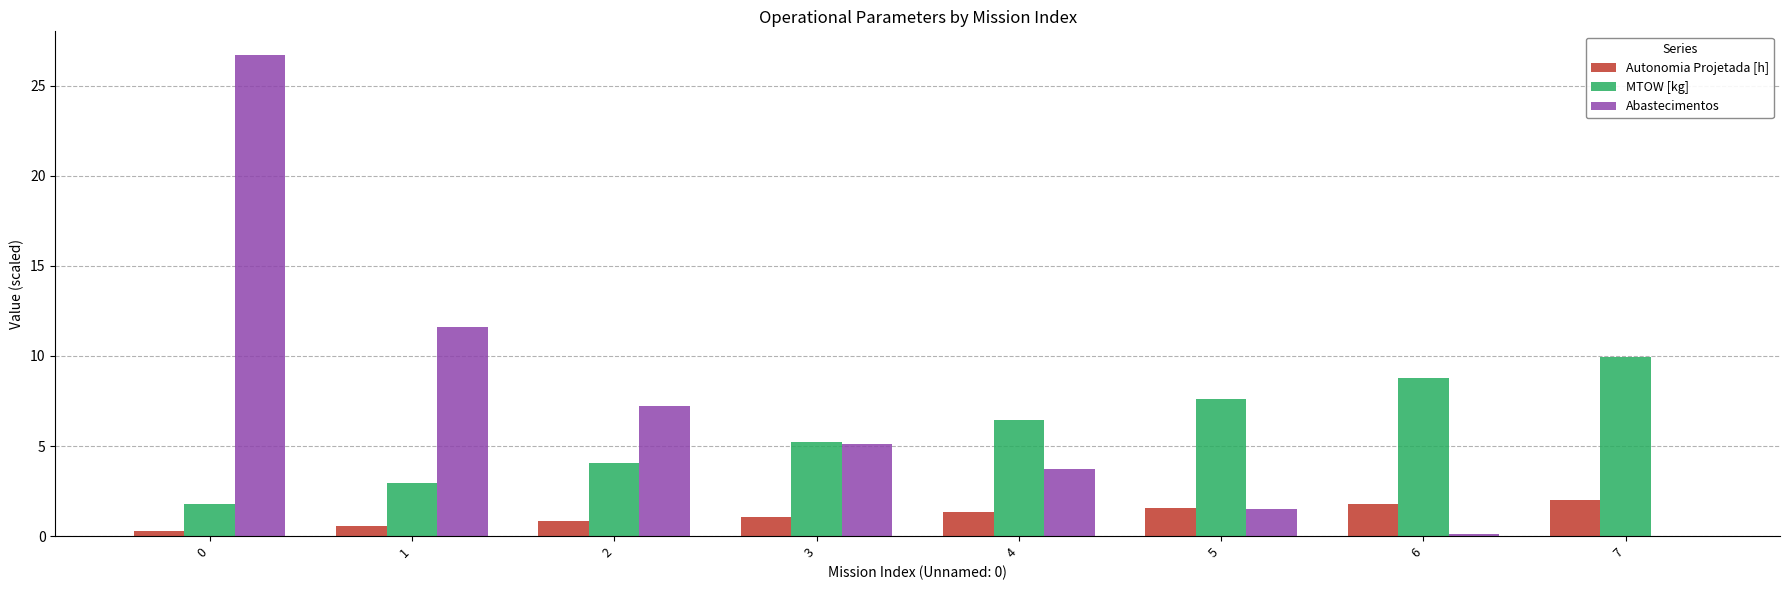

What are all the series names shown in the legend?

Autonomia Projetada [h], MTOW [kg], Abastecimentos